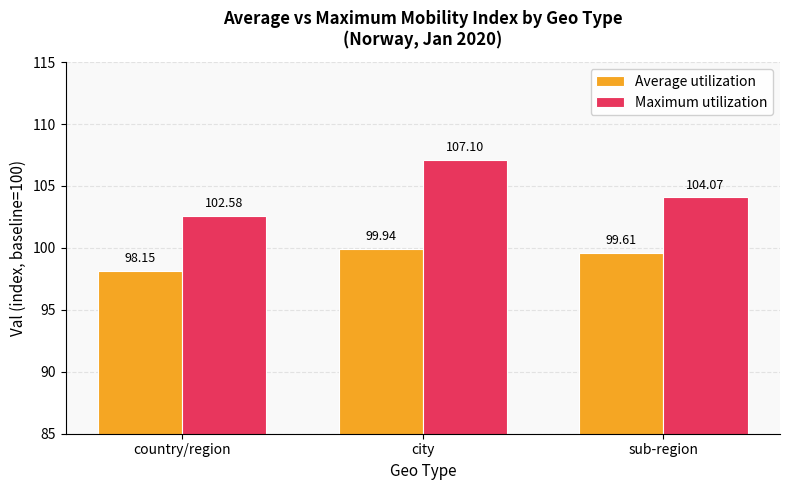

The Average utilization series shows 99.9 at city. True or false?

True